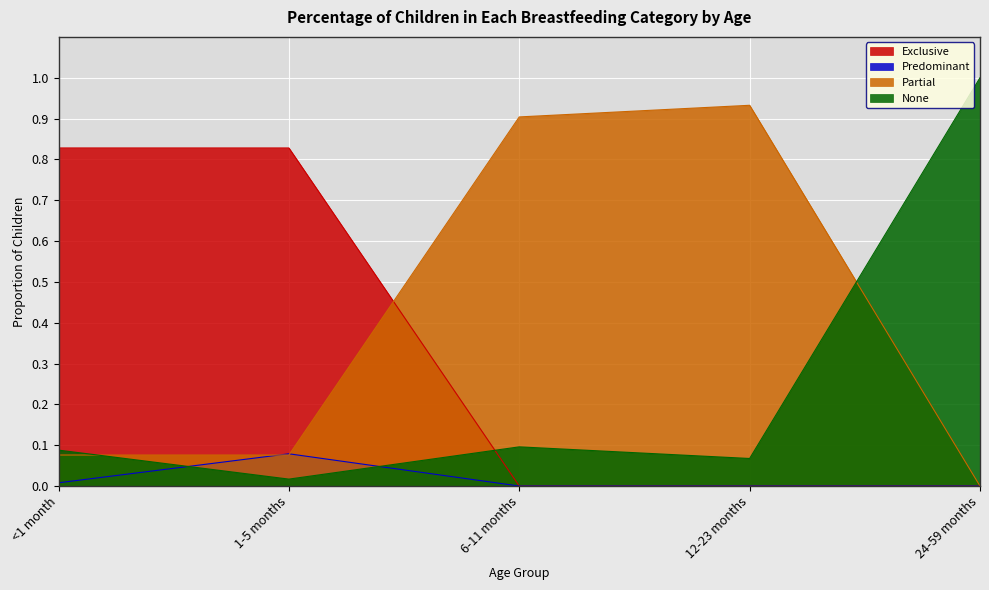

How many times do Exclusive and Partial cross each other?

1